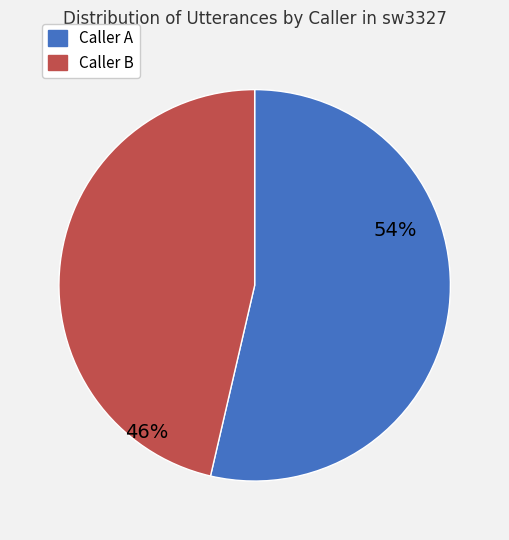

To the nearest percent, what is the combined percentage of Caller A and Caller B?

100%